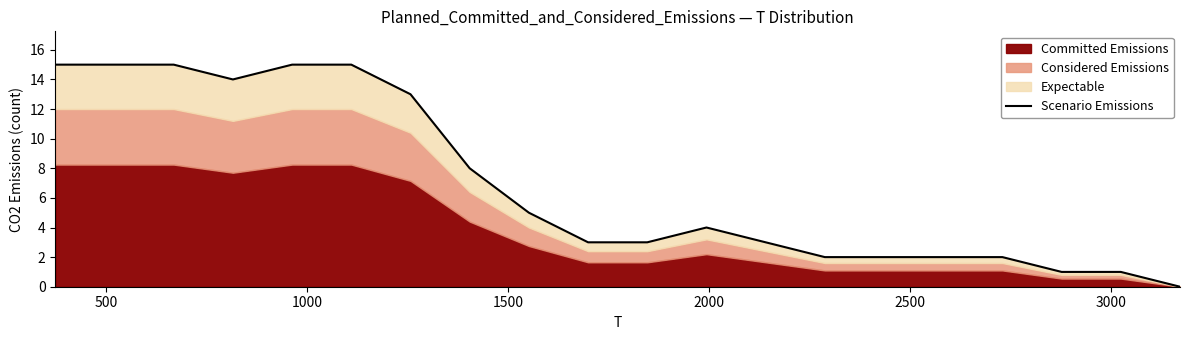

What is the difference between the maximum and minimum values?

15.0